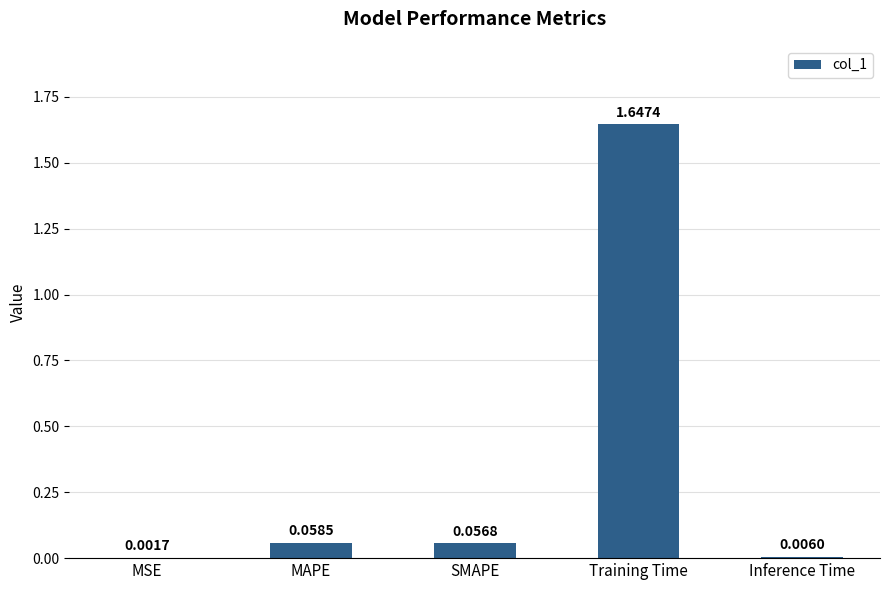

Which category has the highest value across all series?

Training Time